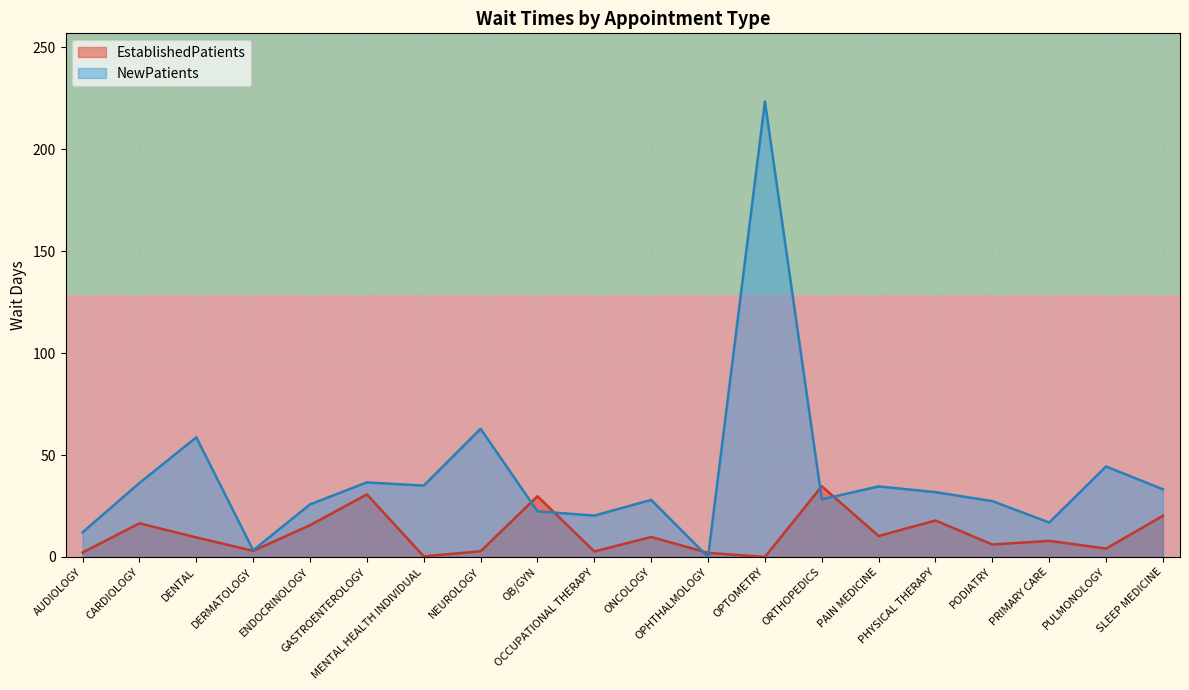

At DERMATOLOGY, list the series in order from largest to smallest.

NewPatients, EstablishedPatients